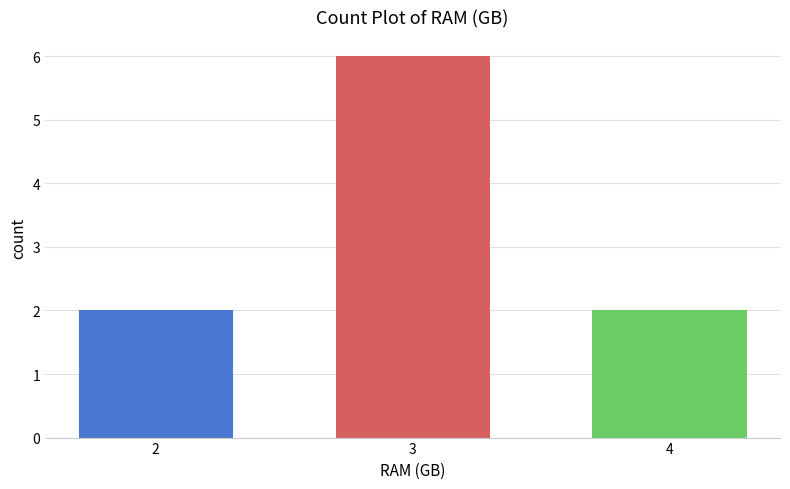

Reading left to right, what are all the values shown in this chart?

2=2	3=6	4=2